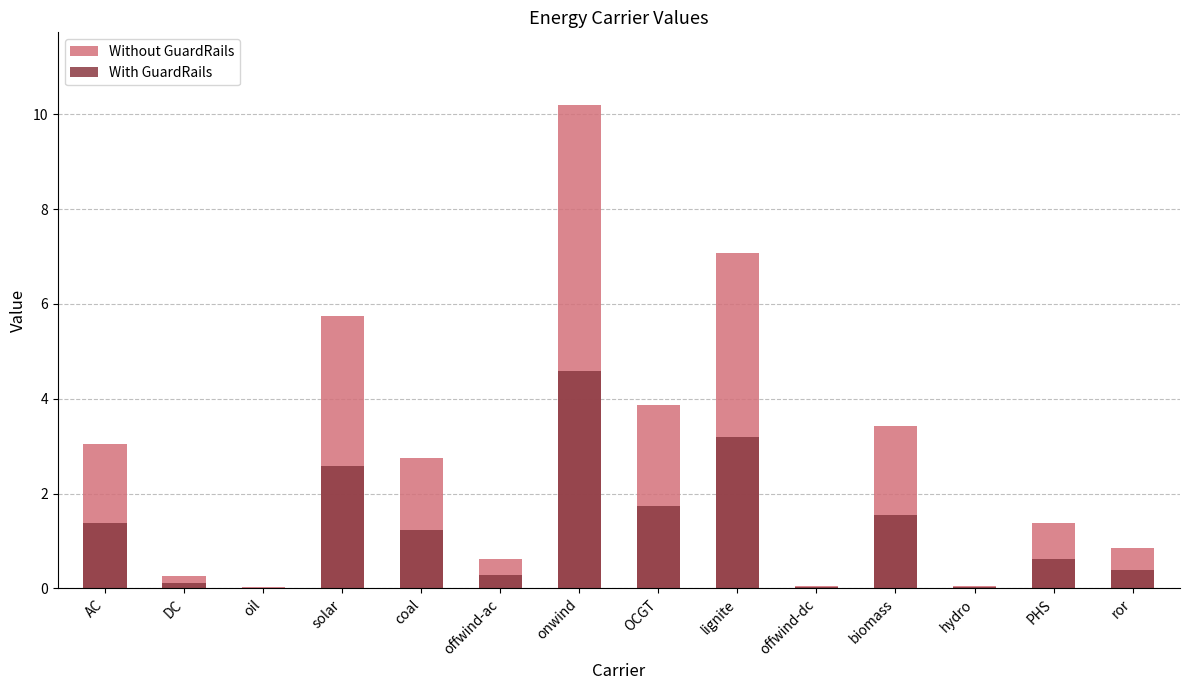

At which category does the chart reach its peak across all series?

onwind